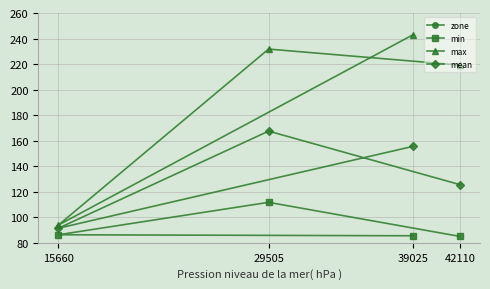

At which category does min reach its first local peak?

29505